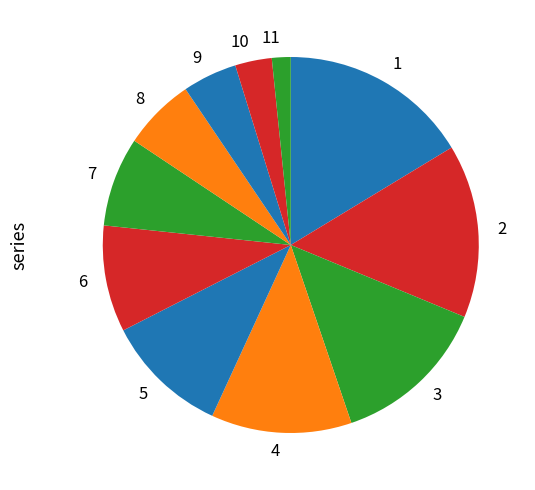

What is the smallest slice in the pie chart?

11